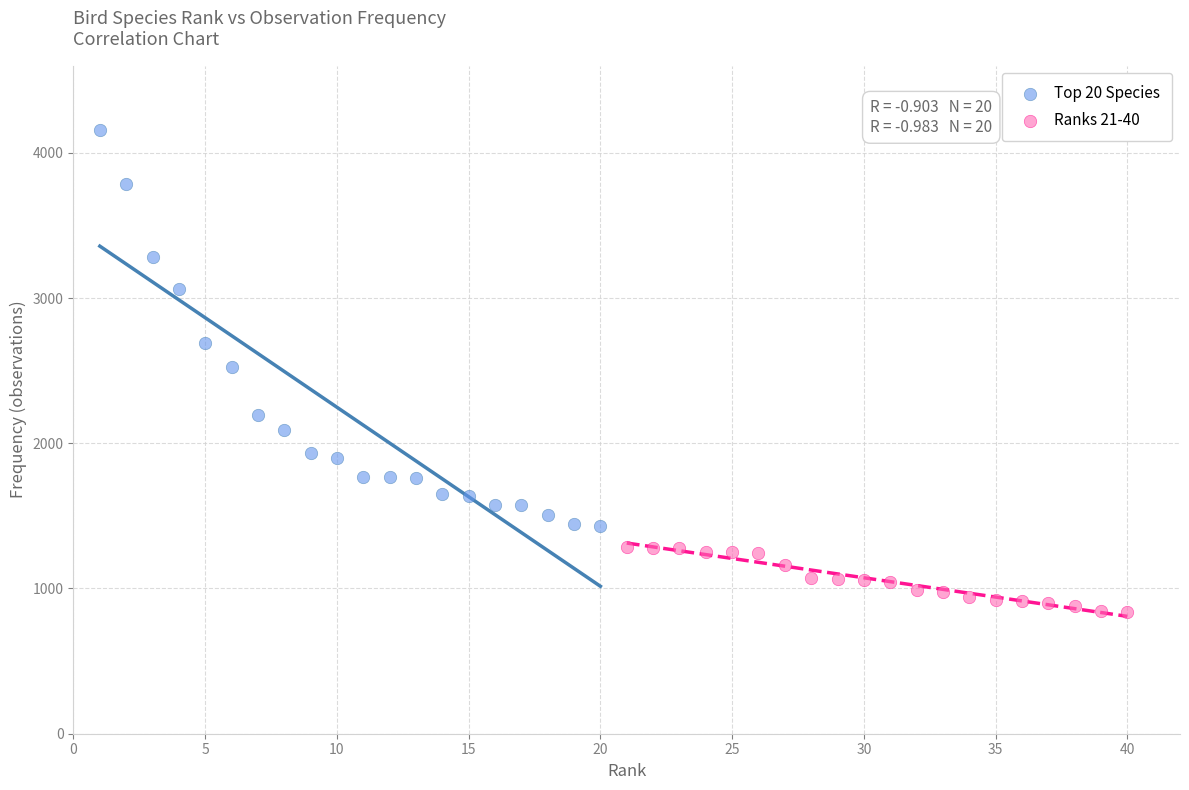

Which series has the largest Y range (max minus min)?

Top 20 Species